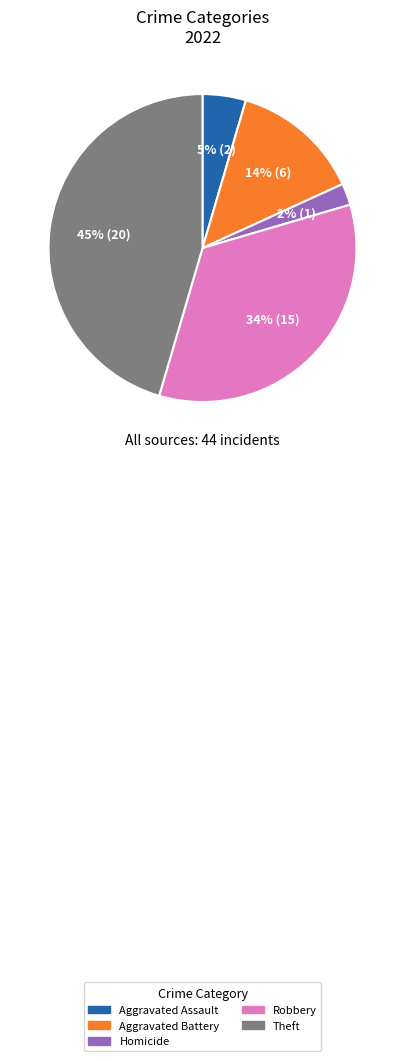

What is the smallest slice in the pie chart?

Homicide